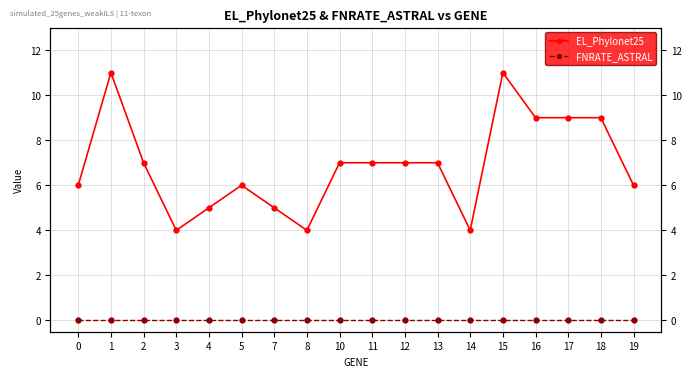

Reading left to right, list all the values displayed in this chart.

EL_Phylonet25: 0=6	1=11	2=7	3=4	4=5	5=6	7=5	8=4	10=7	11=7	12=7	13=7	14=4	15=11	16=9	17=9	18=9	19=6
FNRATE_ASTRAL: 0=0	1=0	2=0	3=0	4=0	5=0	7=0	8=0	10=0	11=0	12=0	13=0	14=0	15=0	16=0	17=0	18=0	19=0